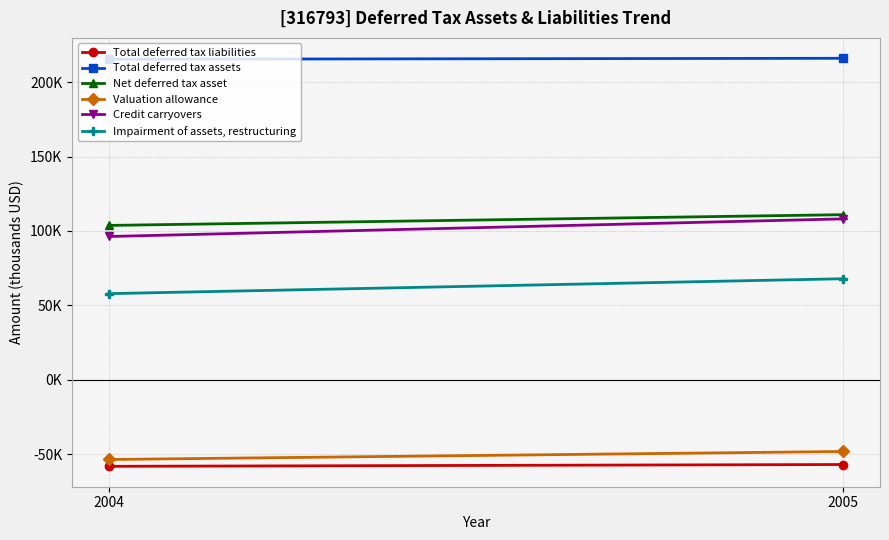

Where is Impairment of assets, restructuring nearest to the value 62904?

2004